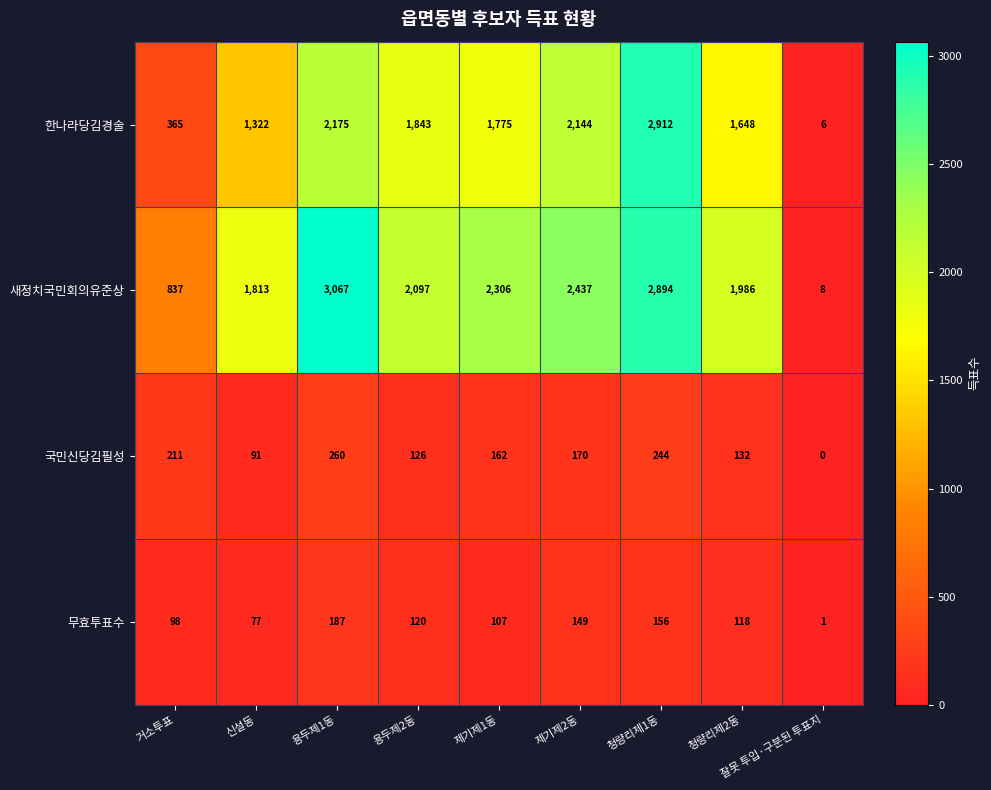

What is the difference between the second highest and minimum values in the 무효투표수 series?

155